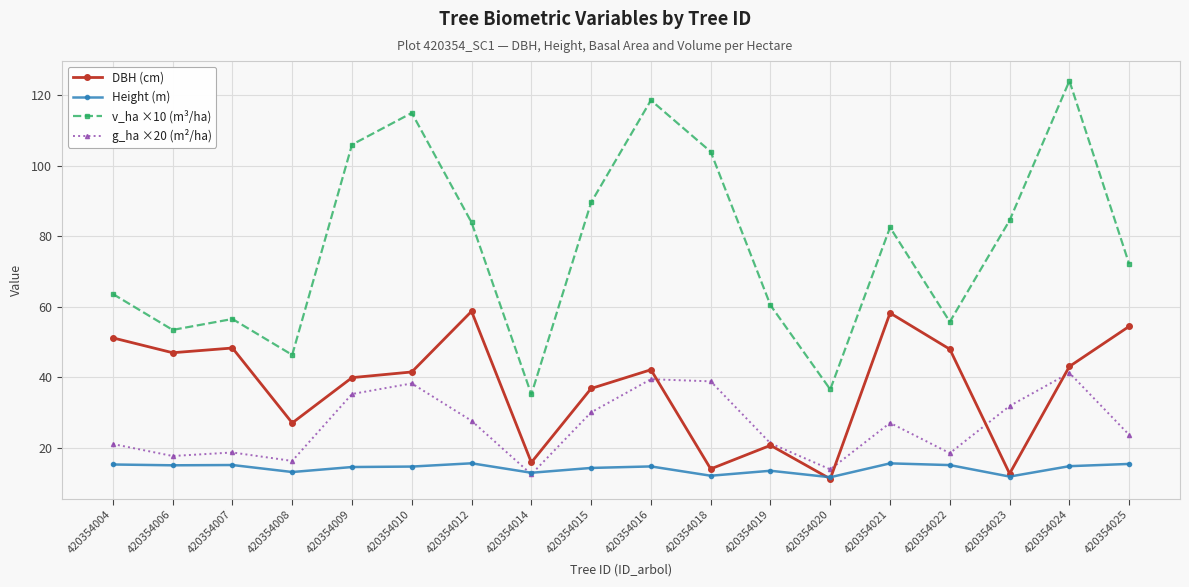

True or false: v_ha ×10 (m³/ha) has more than 1 points higher than both neighbors.

True